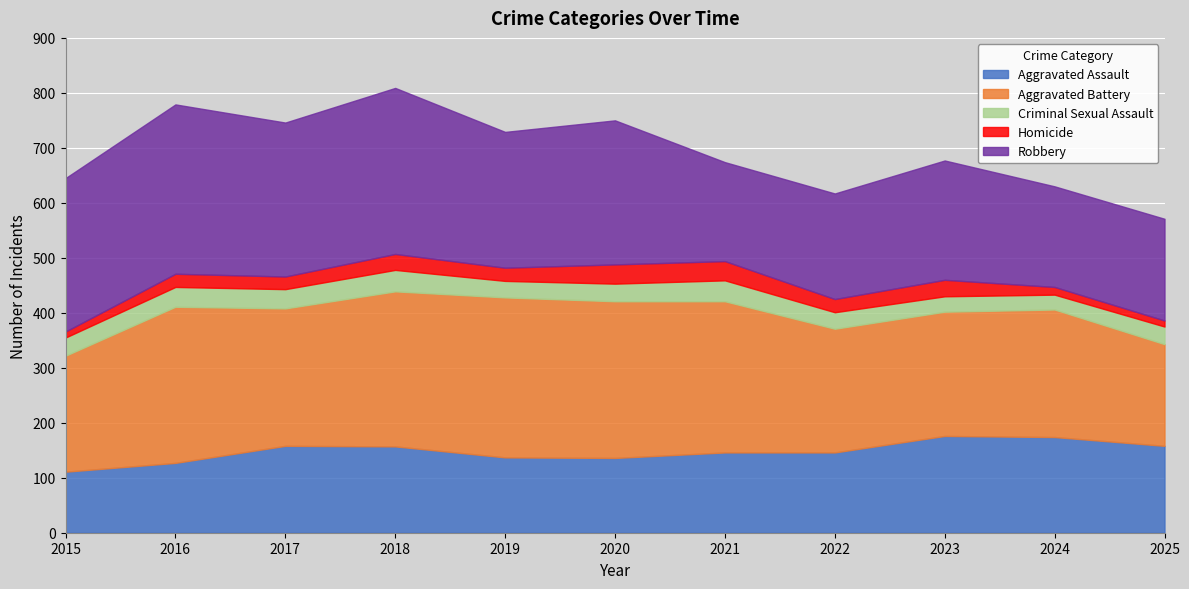

True or false: Criminal Sexual Assault and Aggravated Battery intersect in this chart.

False